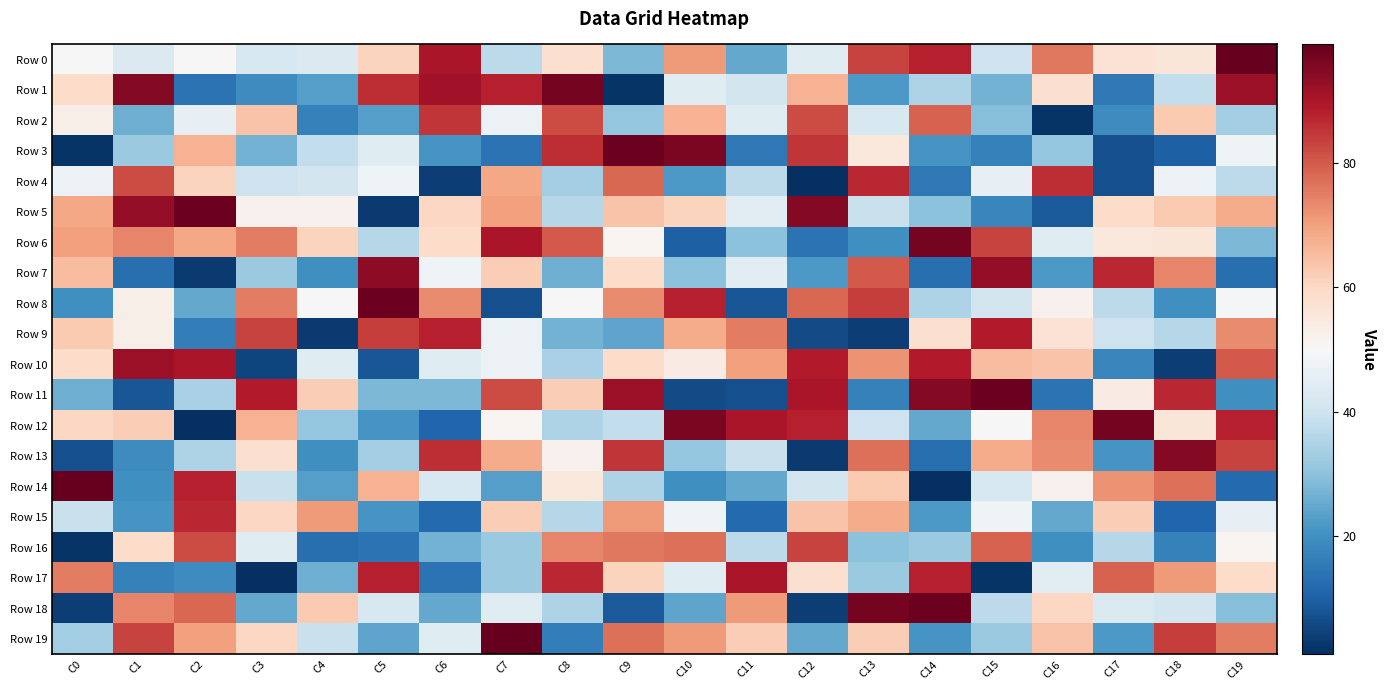

At C4, list the series in order from largest to smallest.

Row 15, Row 18, Row 11, Row 6, Row 5, Row 8, Row 10, Row 0, Row 4, Row 19, Row 3, Row 12, Row 17, Row 1, Row 14, Row 7, Row 13, Row 2, Row 16, Row 9